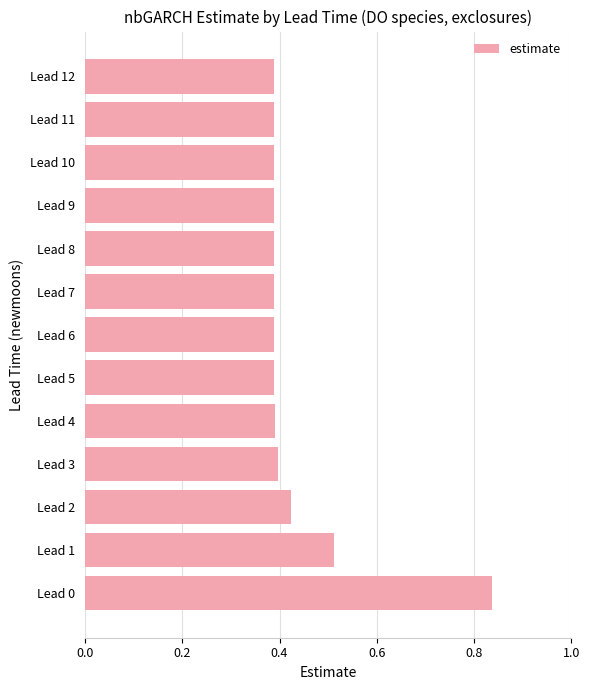

What is the sum of the values at Lead 0 and Lead 10?

1.2